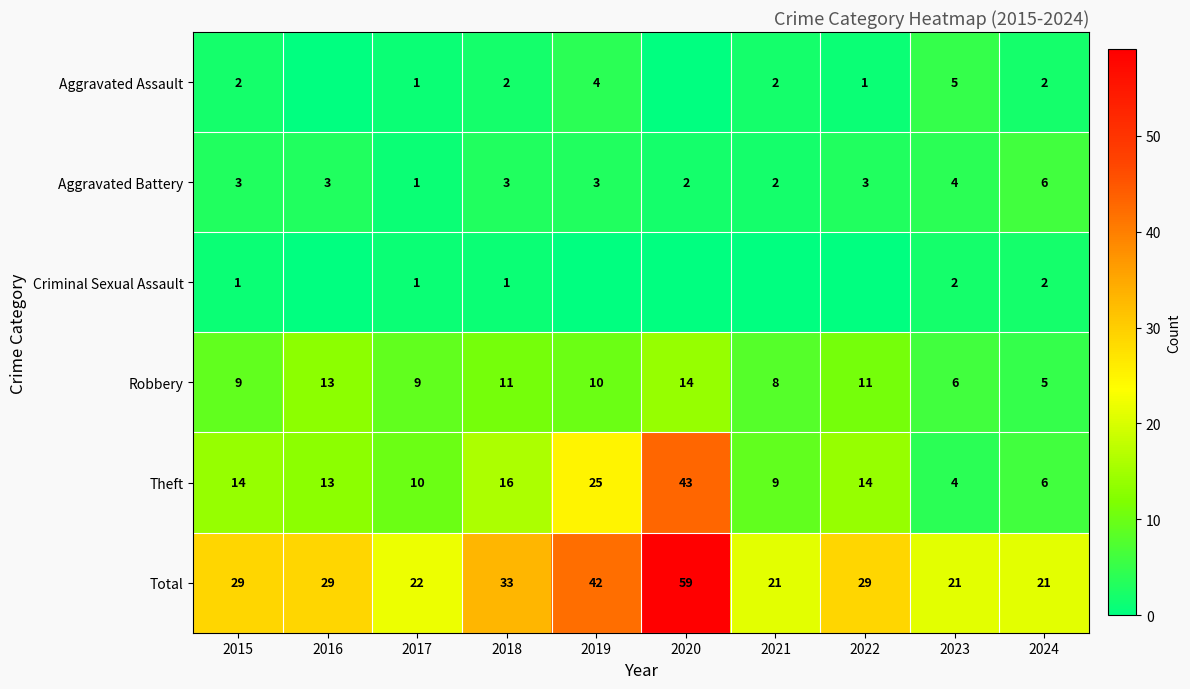

The value of Robbery at 2016 is 13. True or false?

True